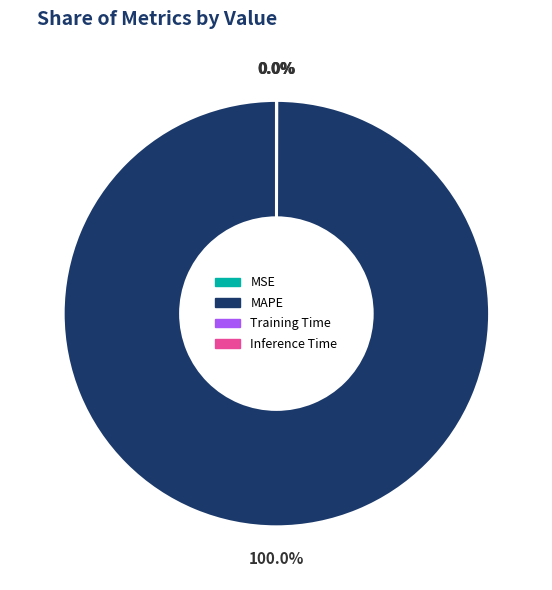

What is the largest slice in the pie chart?

MAPE